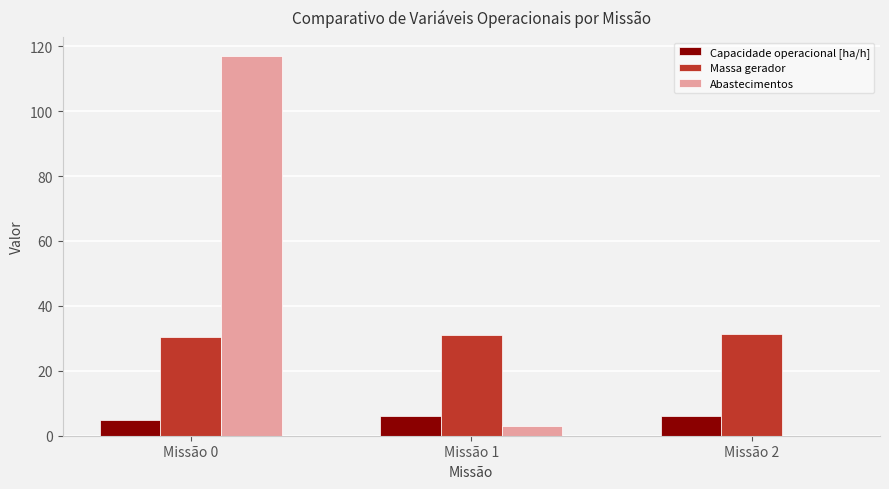

The value of Massa gerador at Missão 0 is 54.2. True or false?

False